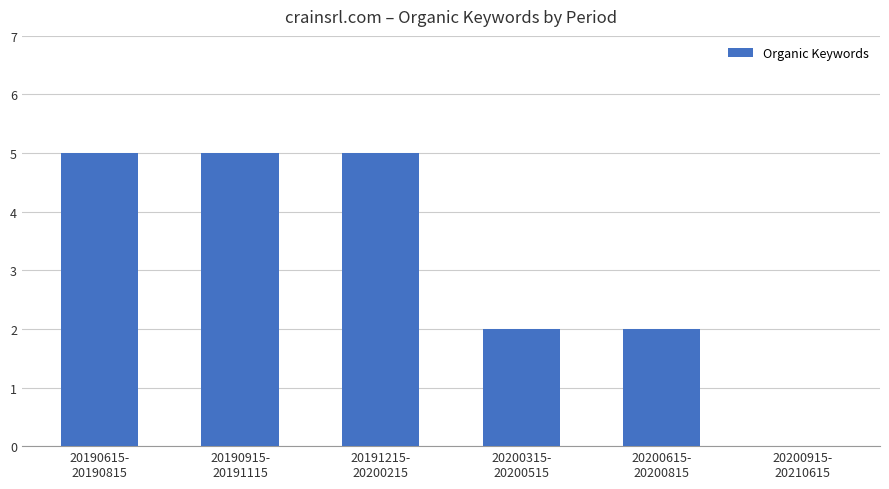

How many positive values are there?

5